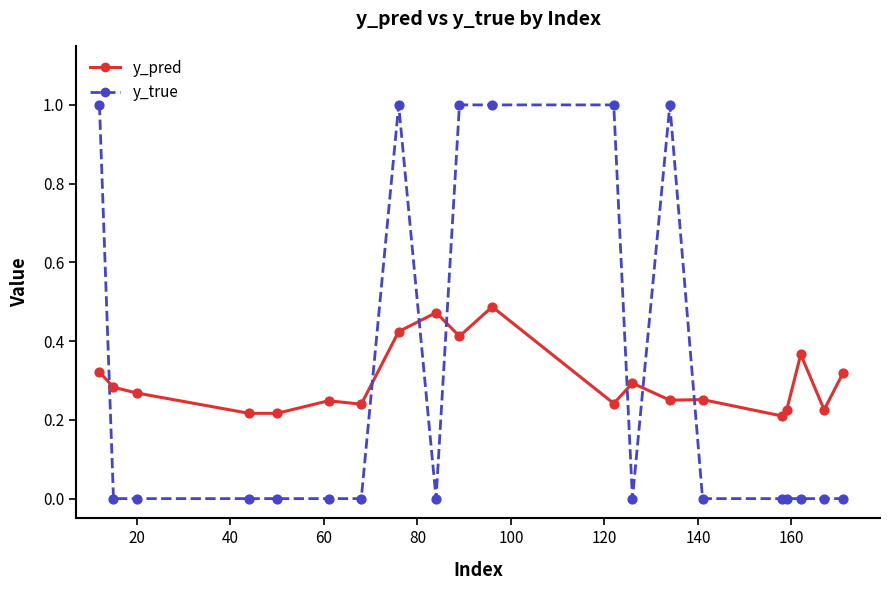

List the series in order of their peak value, highest first.

y_true, y_pred